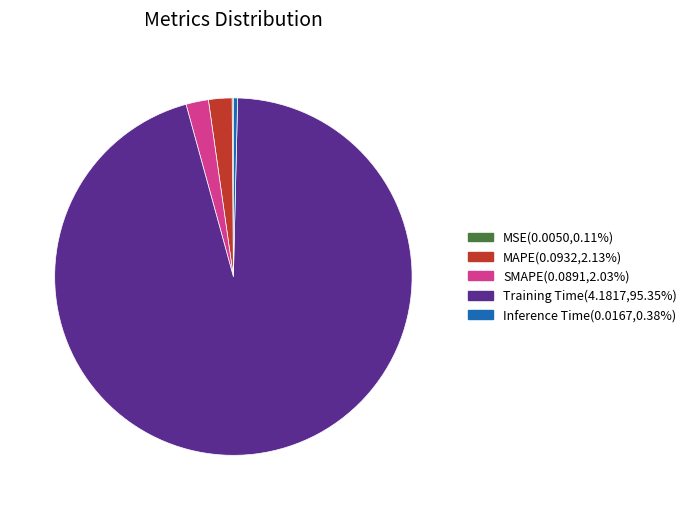

Do Training Time and SMAPE together represent more than half of the pie?

Yes